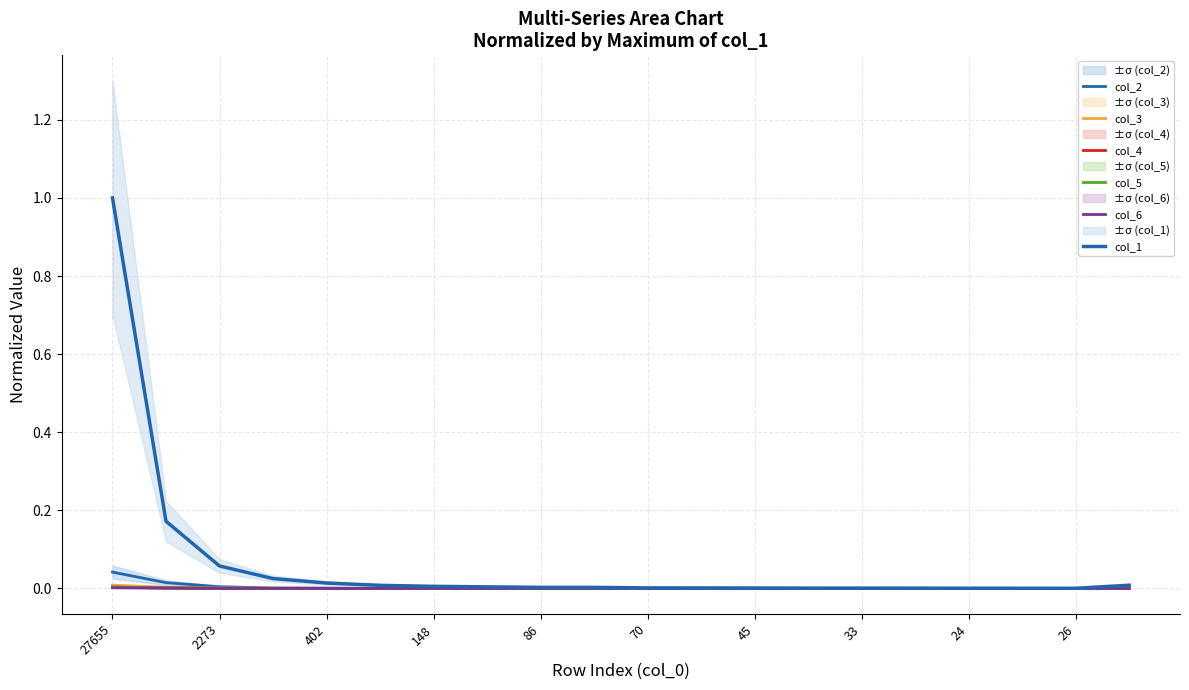

True or false: col_6 and col_4 cross at least once.

False